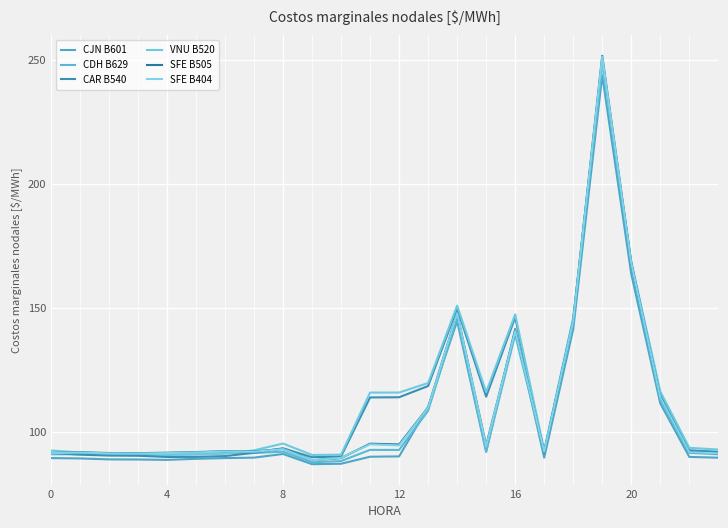

How many lines are shown in the chart?

6